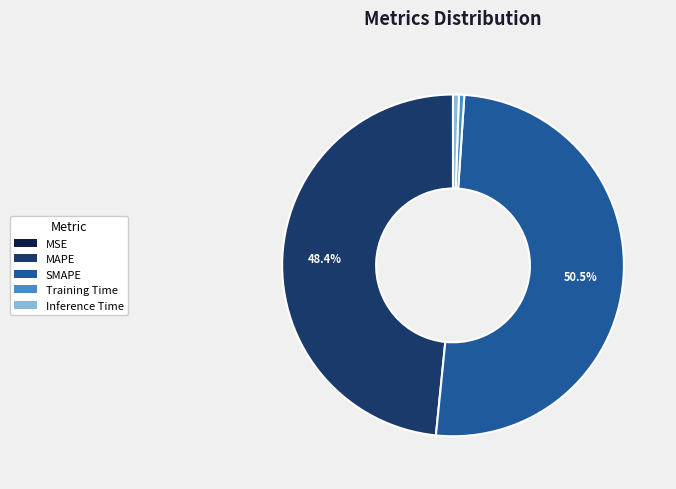

What percentage is NOT represented by SMAPE?

49.5%